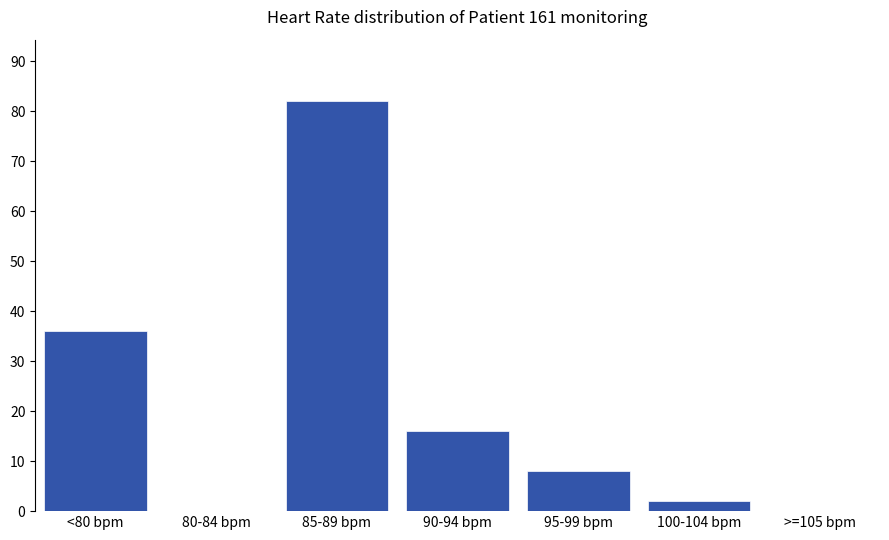

Reading left to right, extract all data points from this chart.

<80 bpm=36	80-84 bpm=0	85-89 bpm=82	90-94 bpm=16	95-99 bpm=8	100-104 bpm=2	>=105 bpm=0